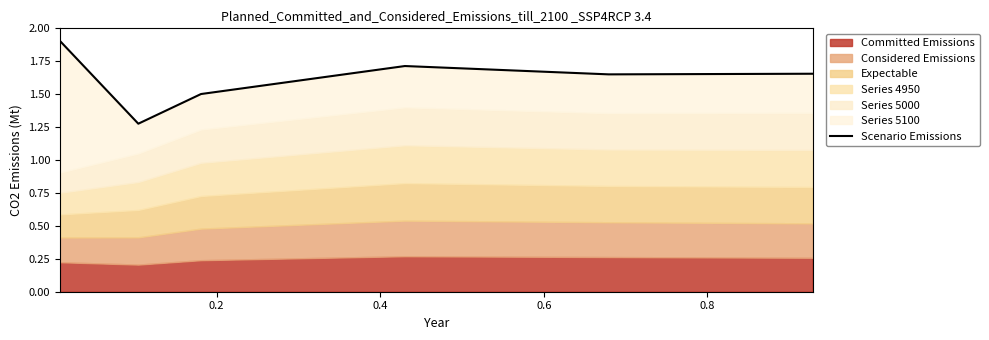

What is the value of the 2nd point from the left?

1.3